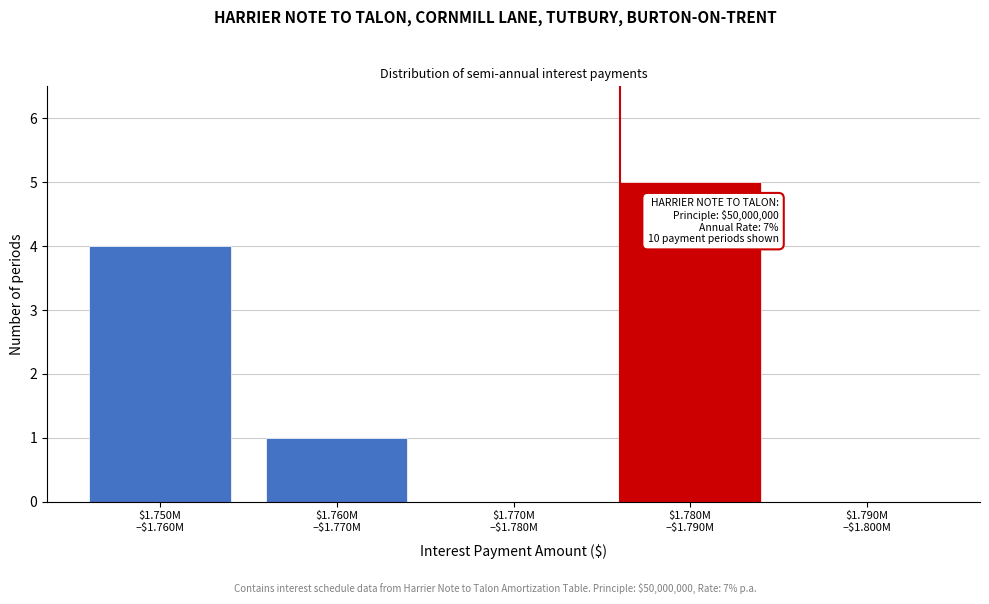

What is the greatest value displayed?

5